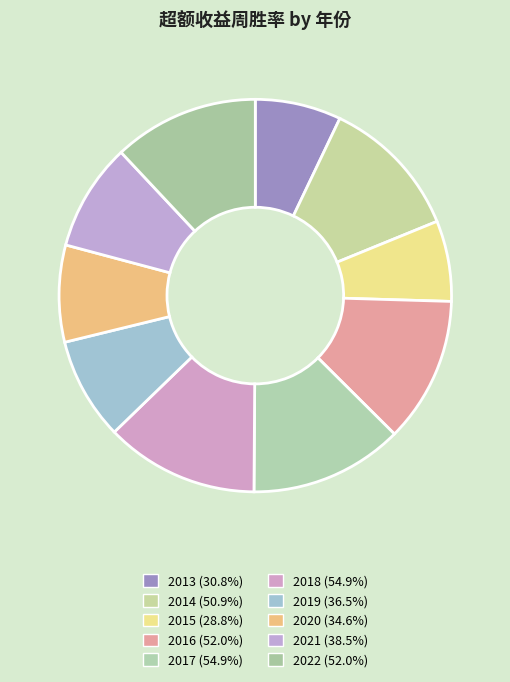

How many slices are in this pie chart?

10